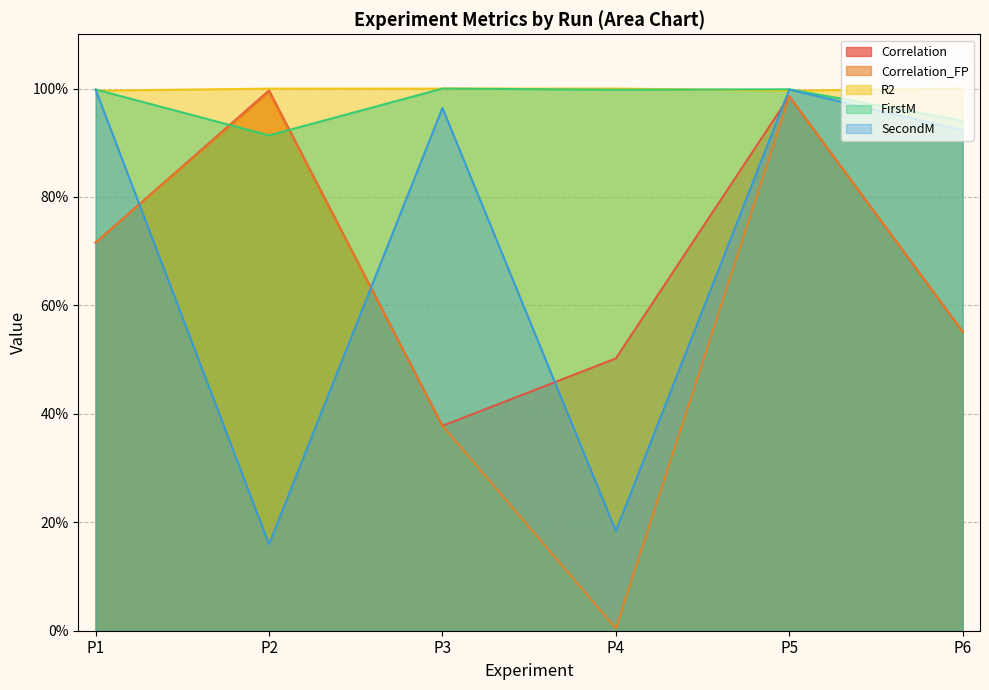

Which category has the highest value in the R2 series?

P4